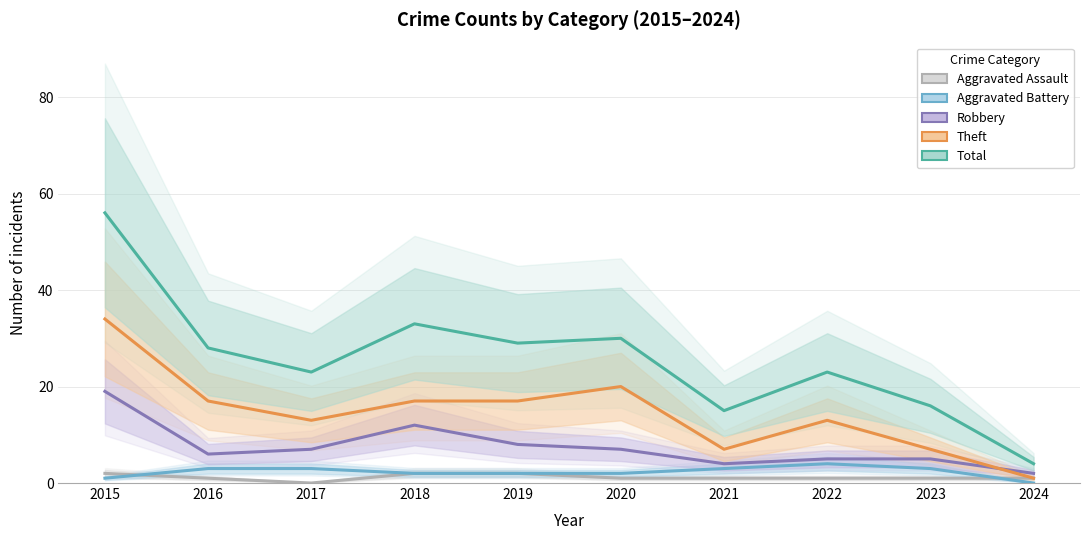

How many lines are shown in the chart?

5